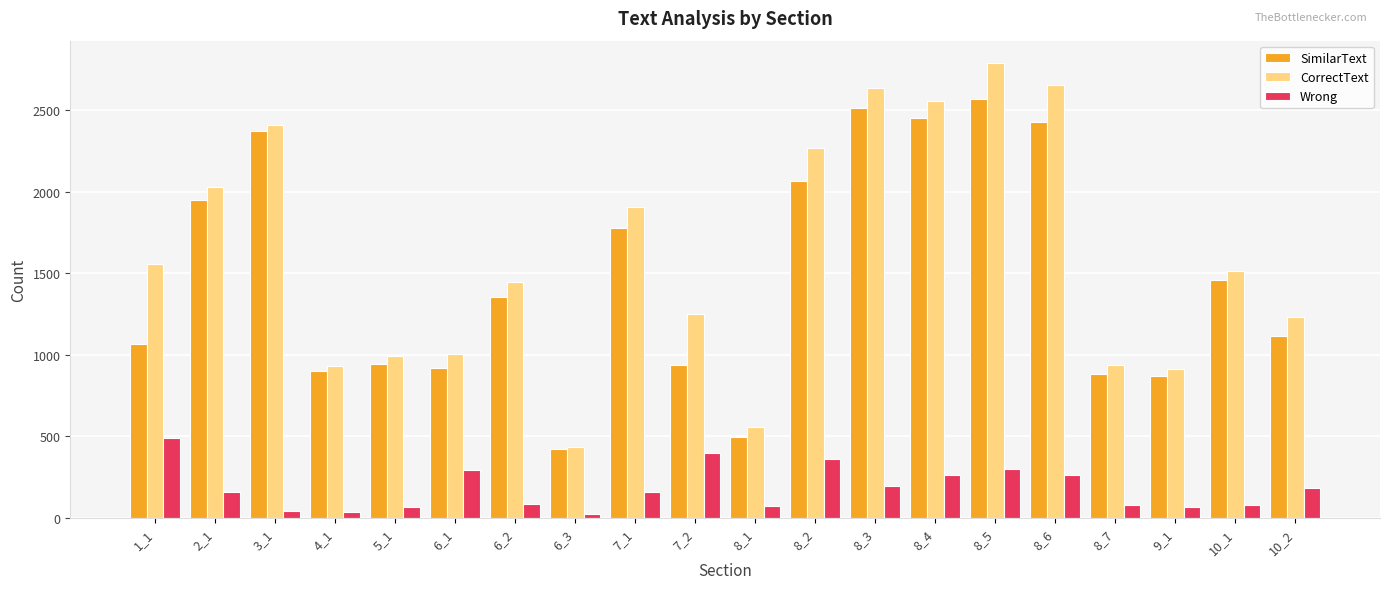

What is the maximum value for SimilarText?

2566